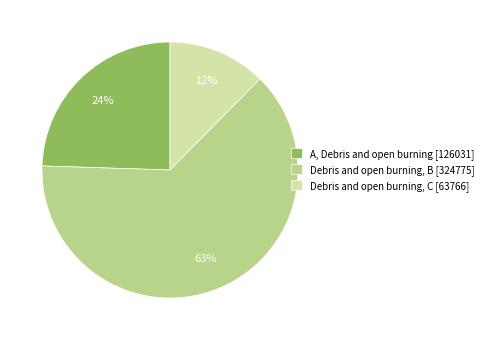

Count the number of slices in the pie.

3